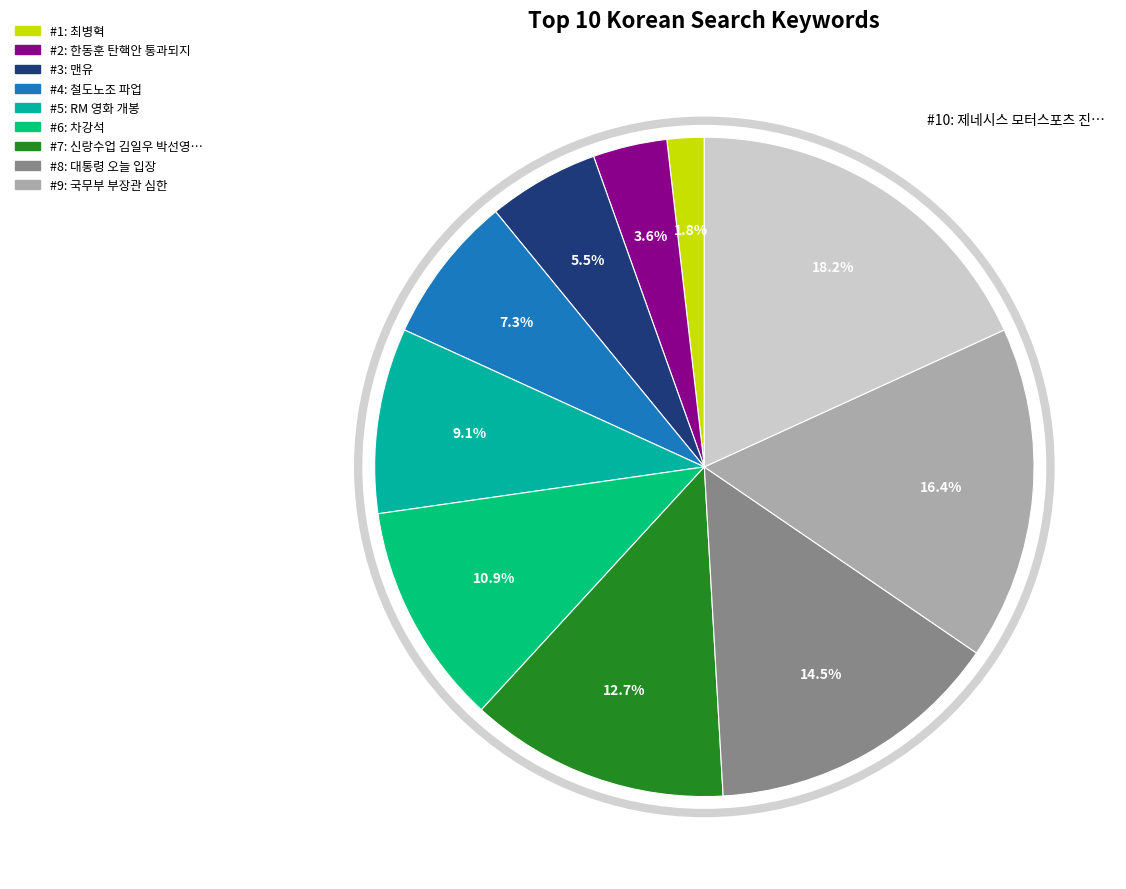

Is there any slice that represents more than half of the pie?

No